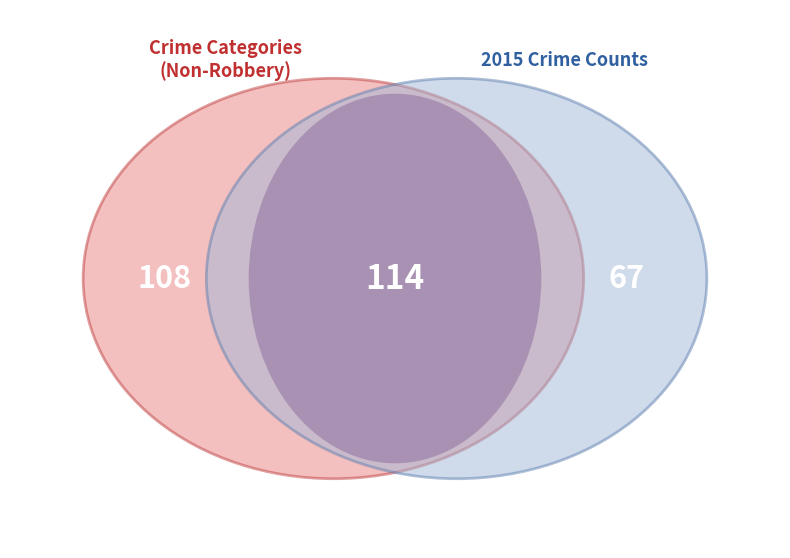

The Criminal Sexual Assault slice represents 21% of the pie. True or false?

False